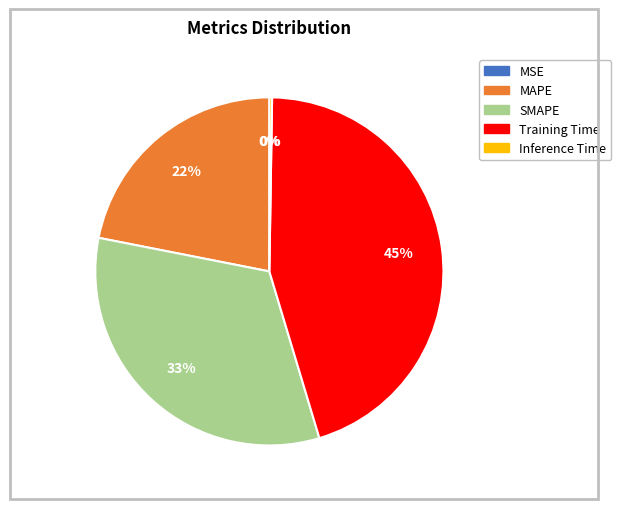

To the nearest percent, what is the difference between the MAPE and SMAPE slice percentages?

11%